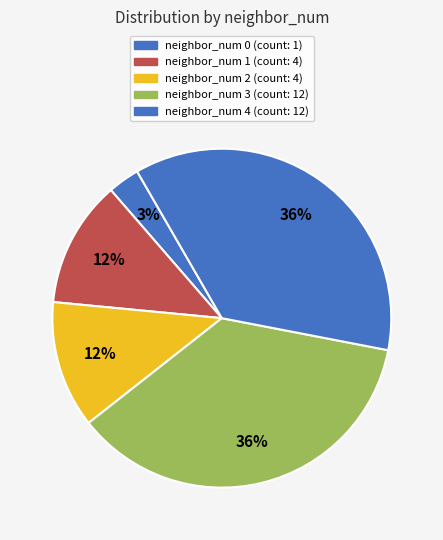

Approximately how many times larger is the value at neighbor_num 1 compared to neighbor_num 3?

0.3